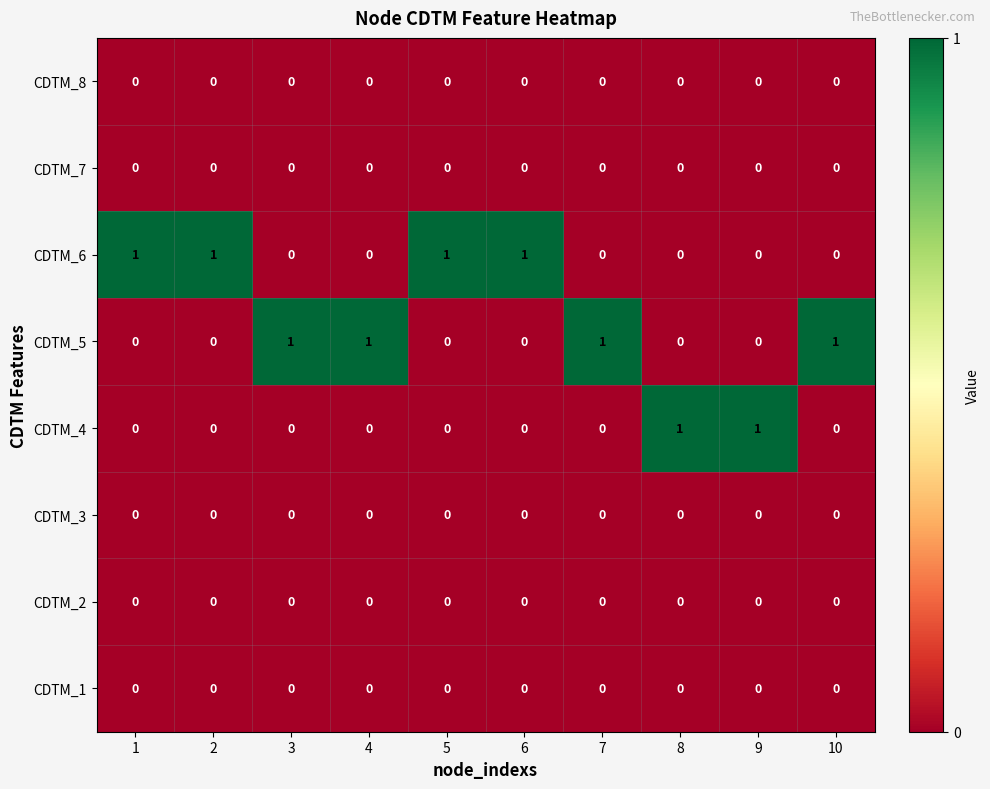

True or false: CDTM_2 has a value of 0 at 3.

True